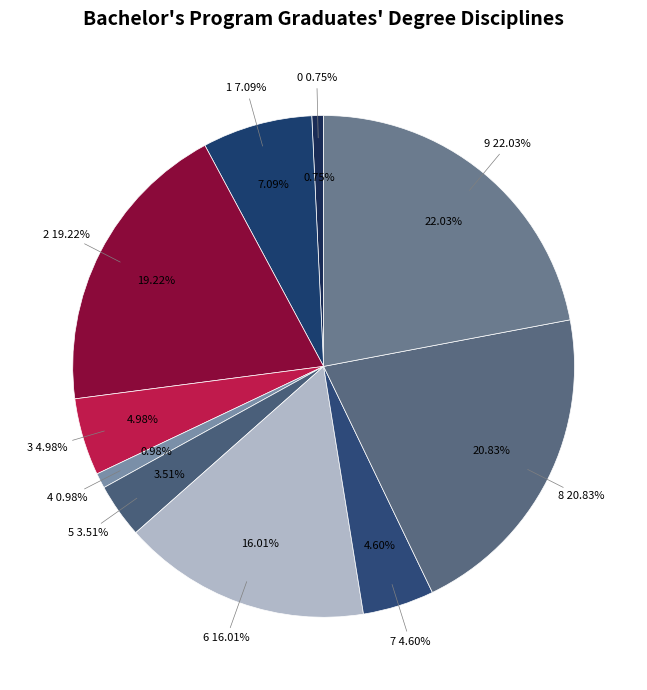

Between 1 and 5, which is larger?

1